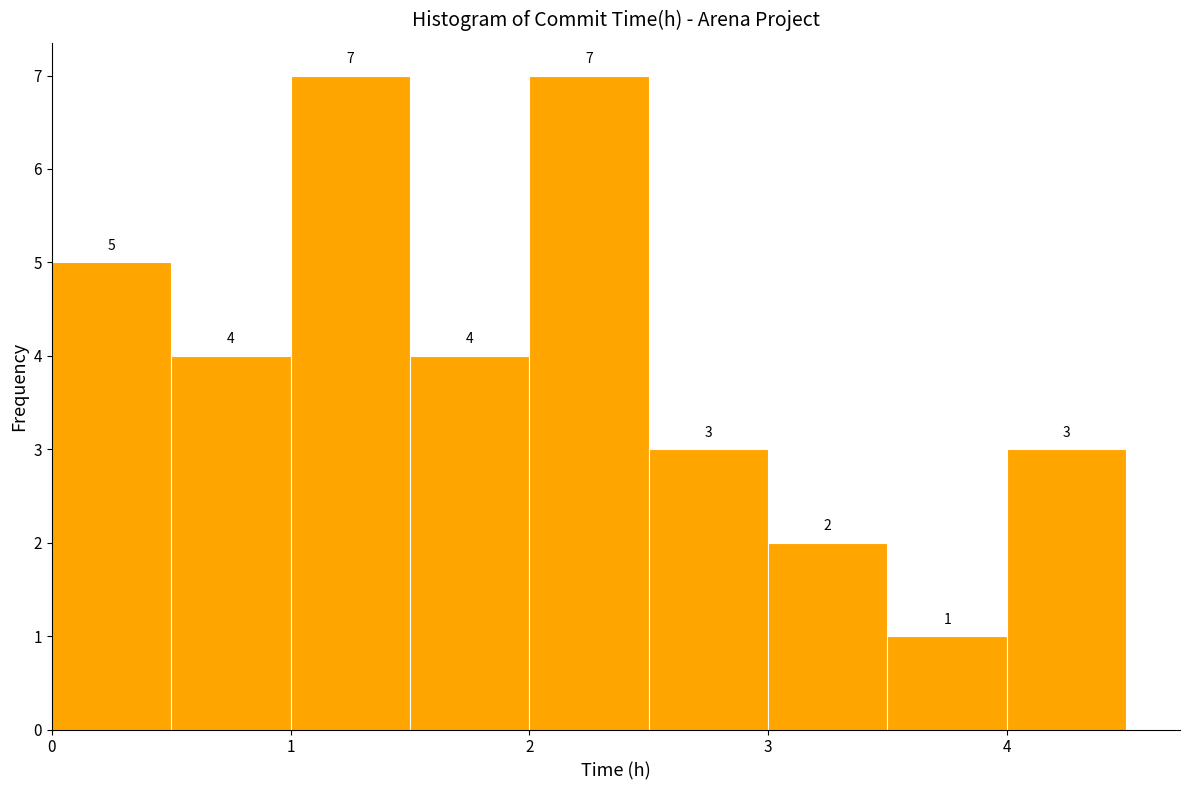

Reading left to right, transcribe this chart: for each bar, give the range it covers on the x-axis and its height.

0.0 to 0.5: 5
0.5 to 1.0: 4
1.0 to 1.5: 7
1.5 to 2.0: 4
2.0 to 2.5: 7
2.5 to 3.0: 3
3.0 to 3.5: 2
3.5 to 4.0: 1
4.0 to 4.5: 3